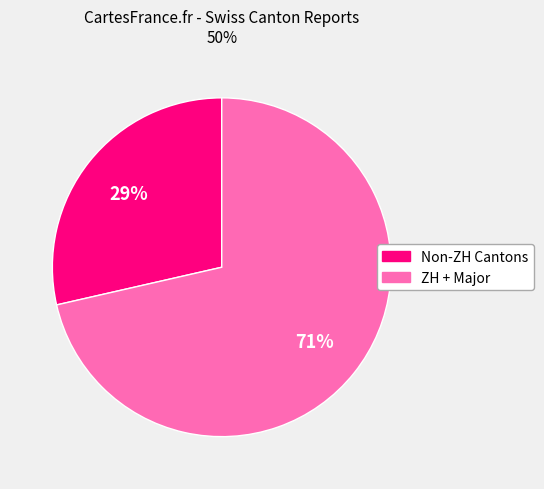

Is there a majority slice in this chart?

Yes